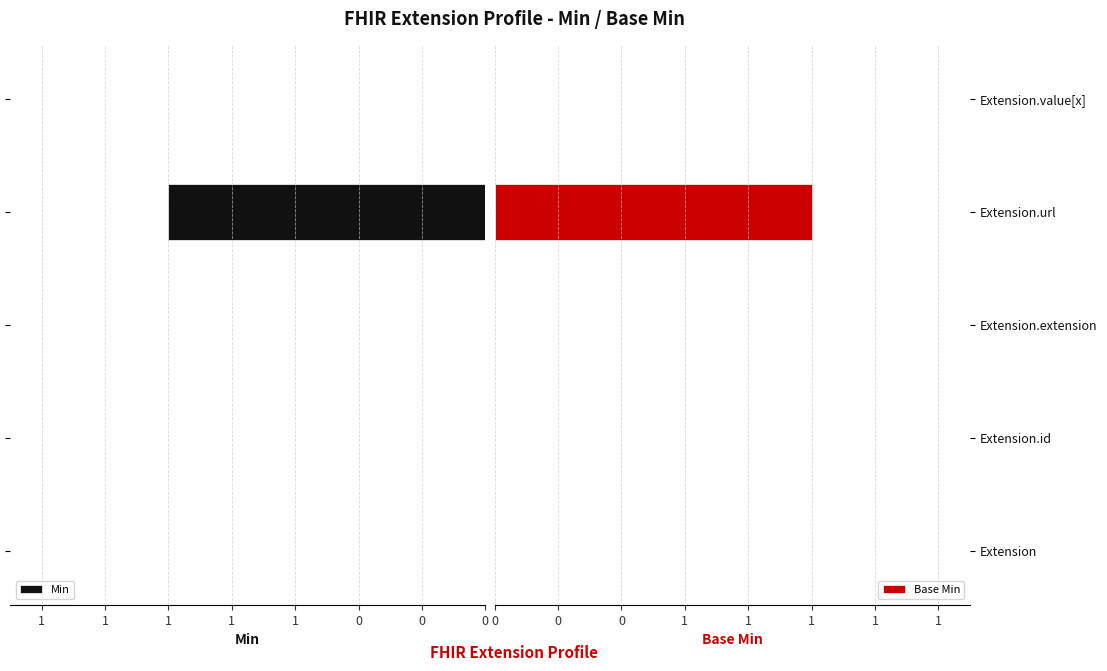

Count the number of data series in this chart.

2